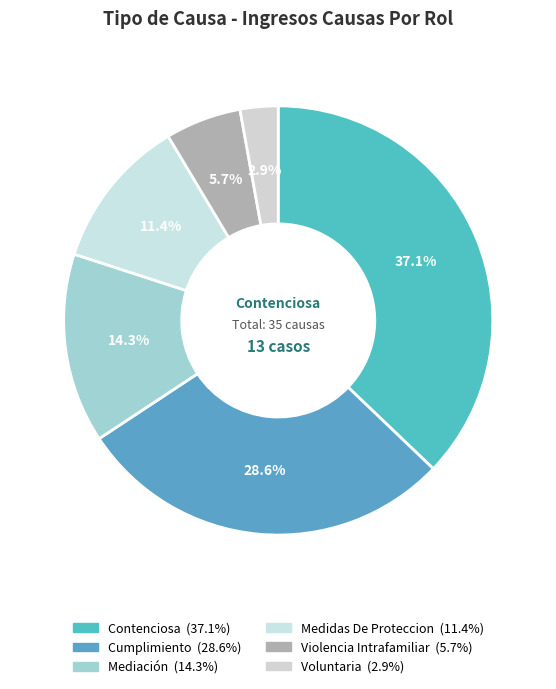

Combined, what portion of the pie is Mediación and Violencia Intrafamiliar?

20.0%